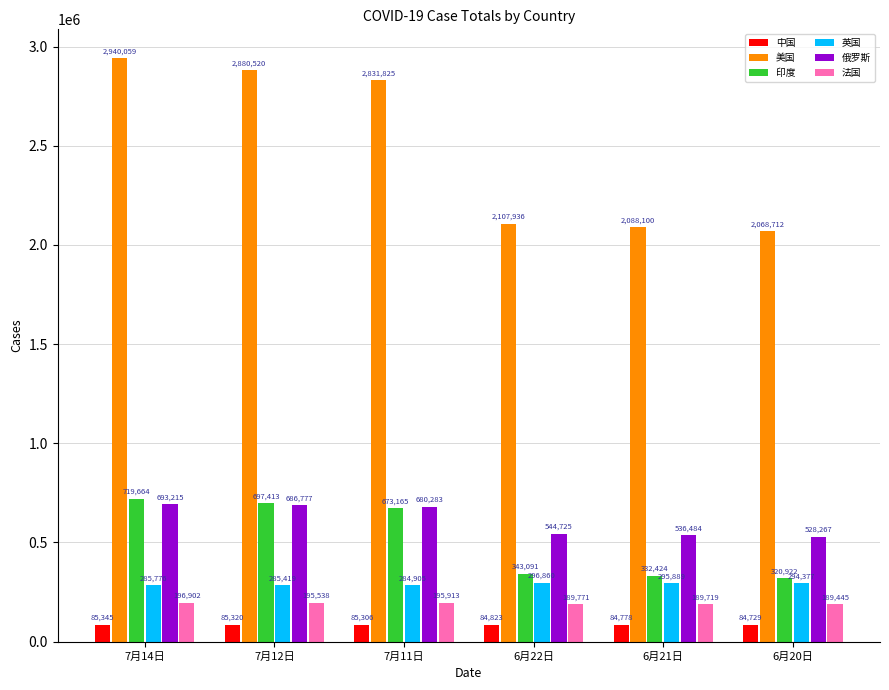

What is the approximate value of 中国 at 6月22日, to the nearest 50?

84800